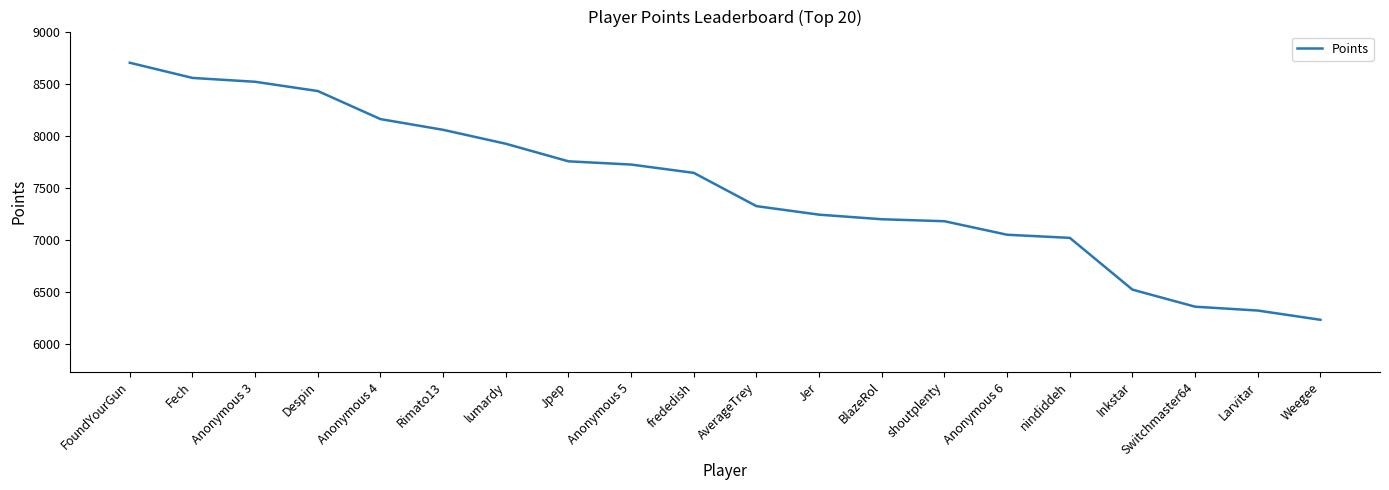

Where does the data first go above 7649?

FoundYourGun